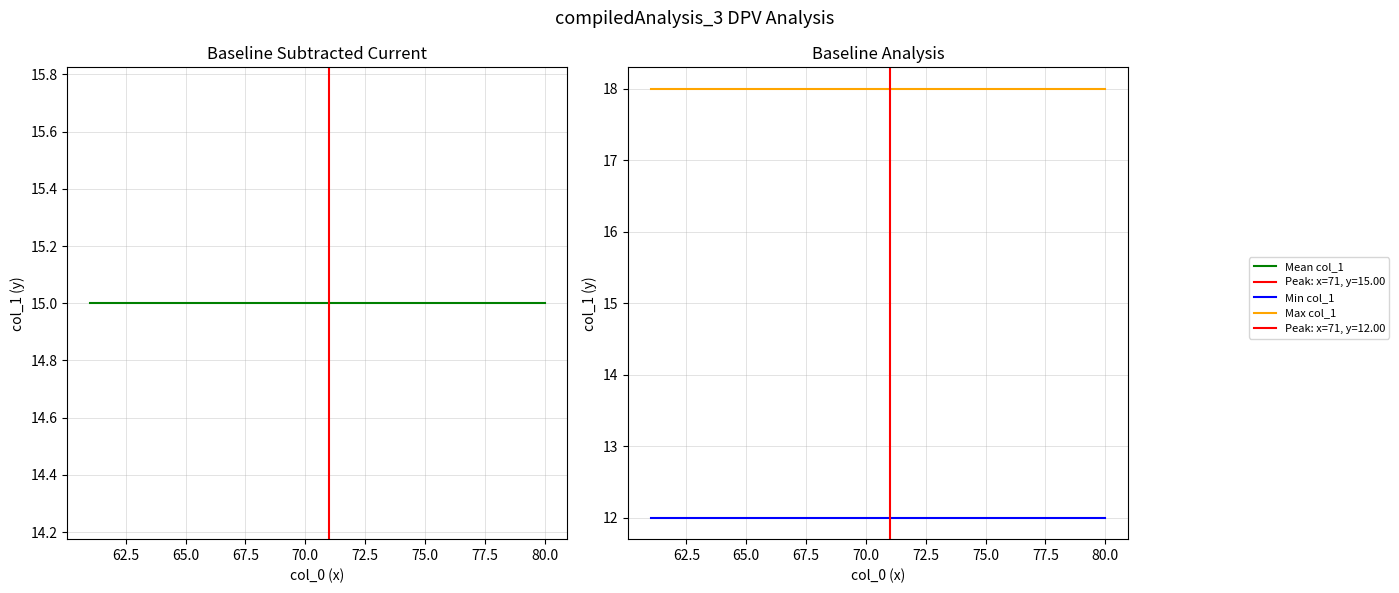

True or false: Max col_1 and Mean col_1 cross at least once.

False